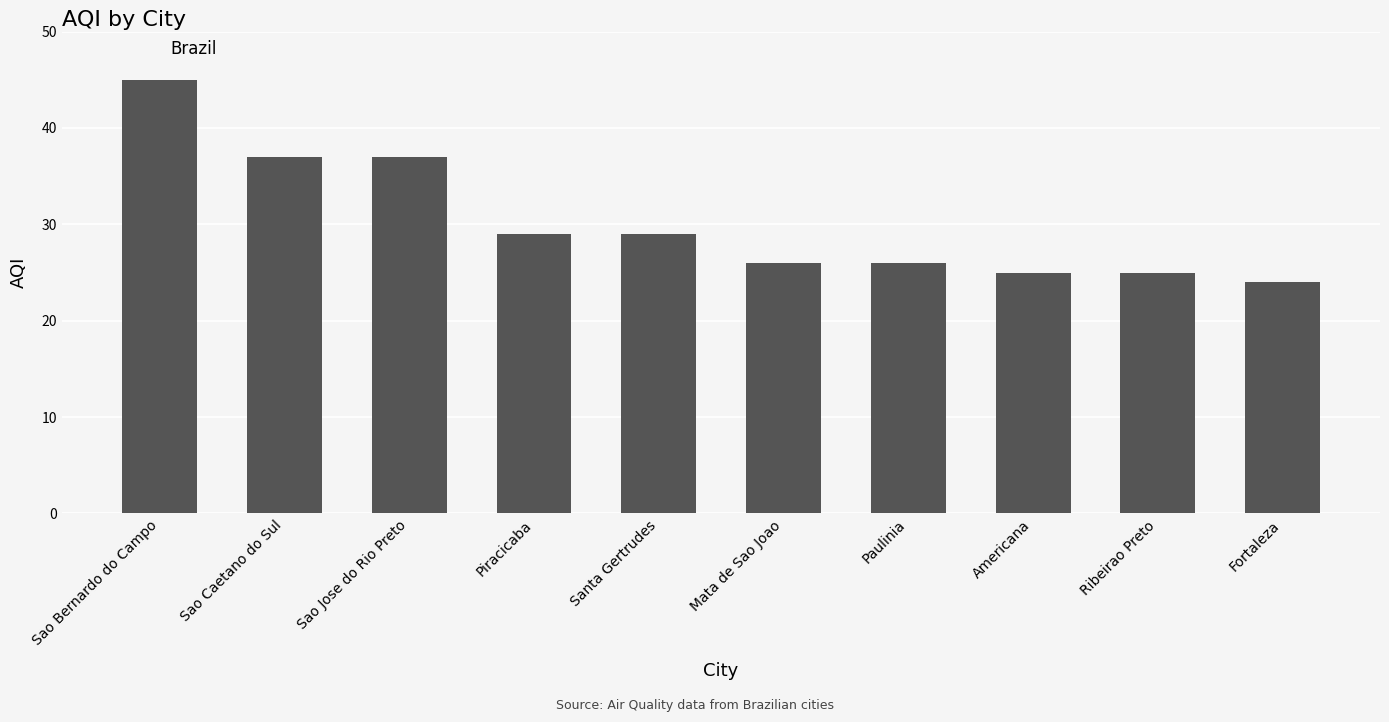

What is the label of the 5th bar from the right?

Mata de Sao Joao